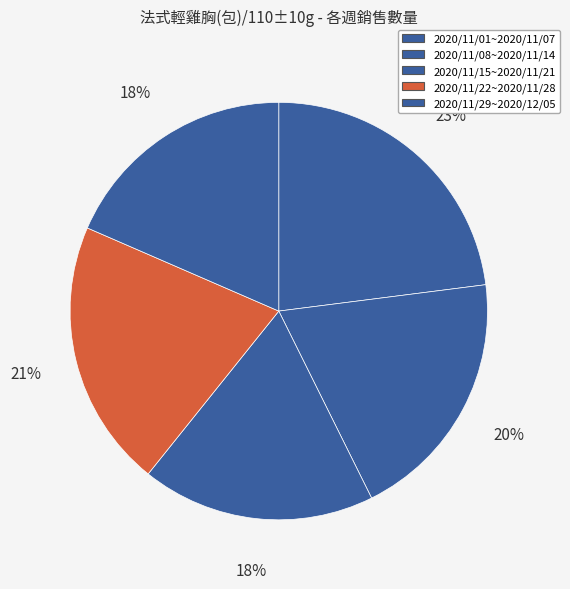

Is 2020/11/08~2020/11/14 the majority of the pie?

No